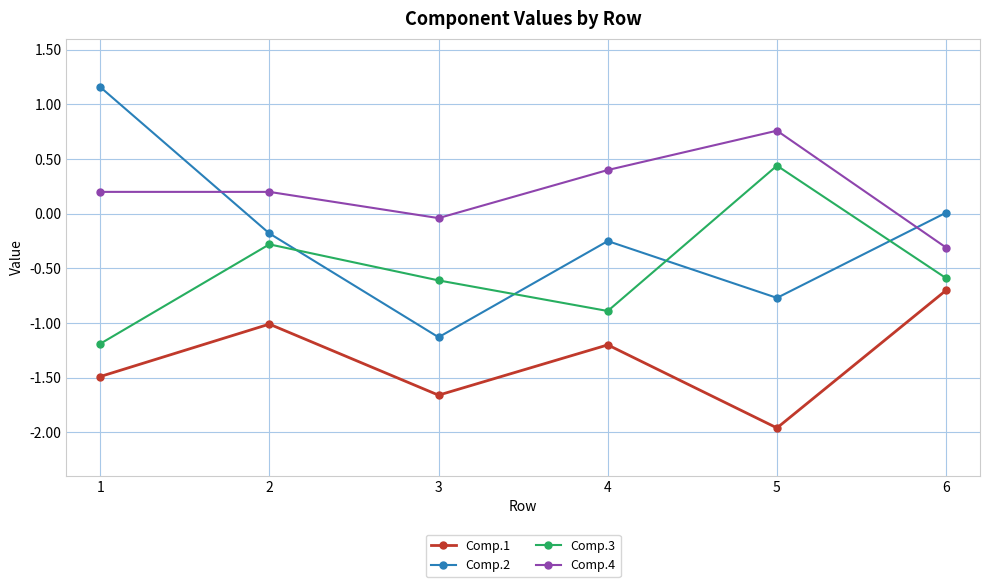

What is the sum of the Comp.1 values at 4 and 1?

-2.7